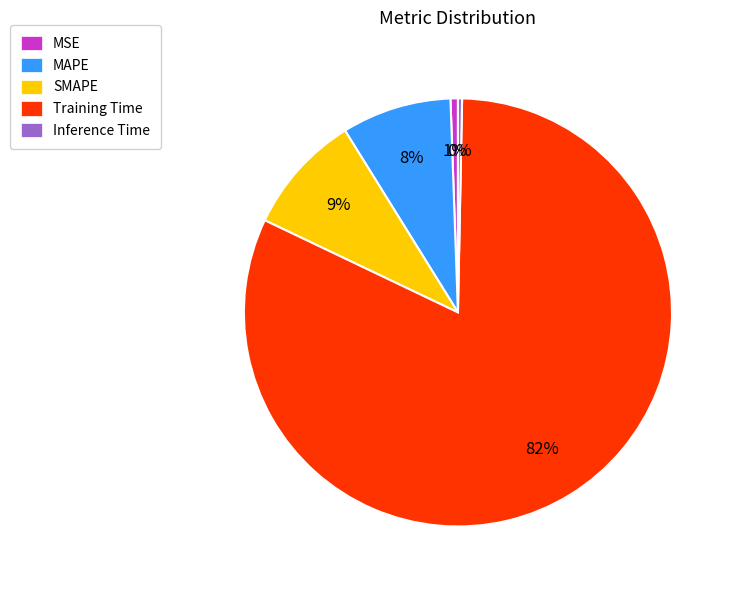

True or false: MAPE accounts for 8% of the total.

True